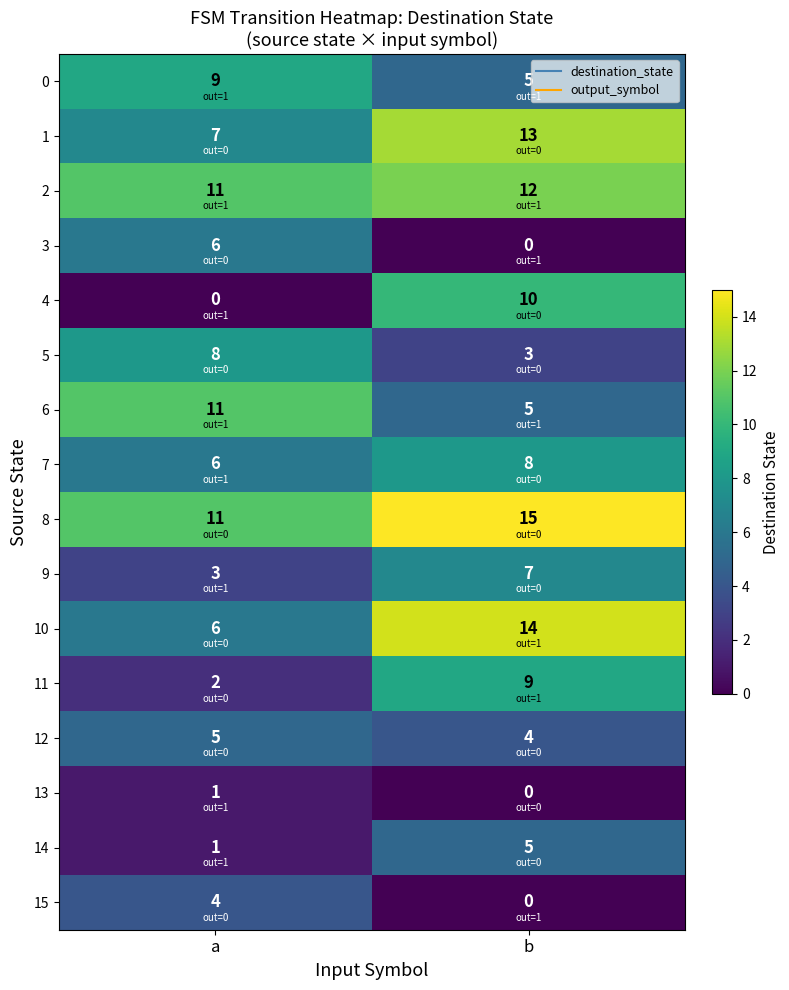

Where is 14 nearest to the value 3?

a